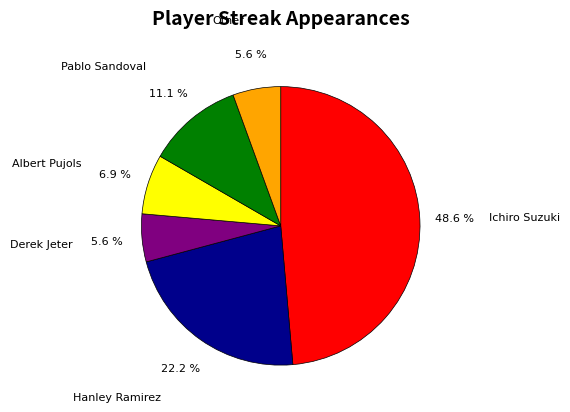

What percentage is the Pablo Sandoval slice, to the nearest percent?

11%